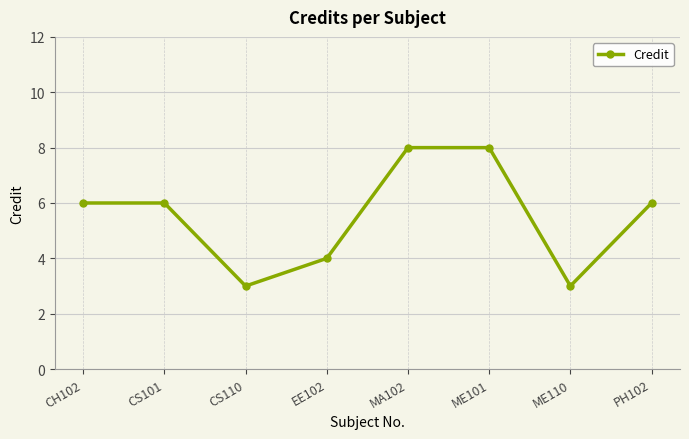

Does the chart have visible grid lines?

Yes